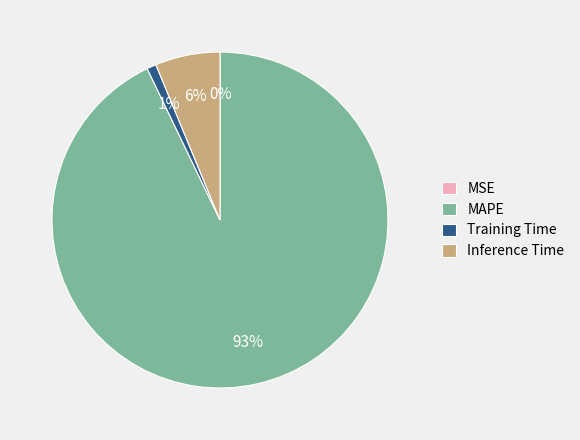

Combined, do Inference Time and Training Time account for over 50%?

No